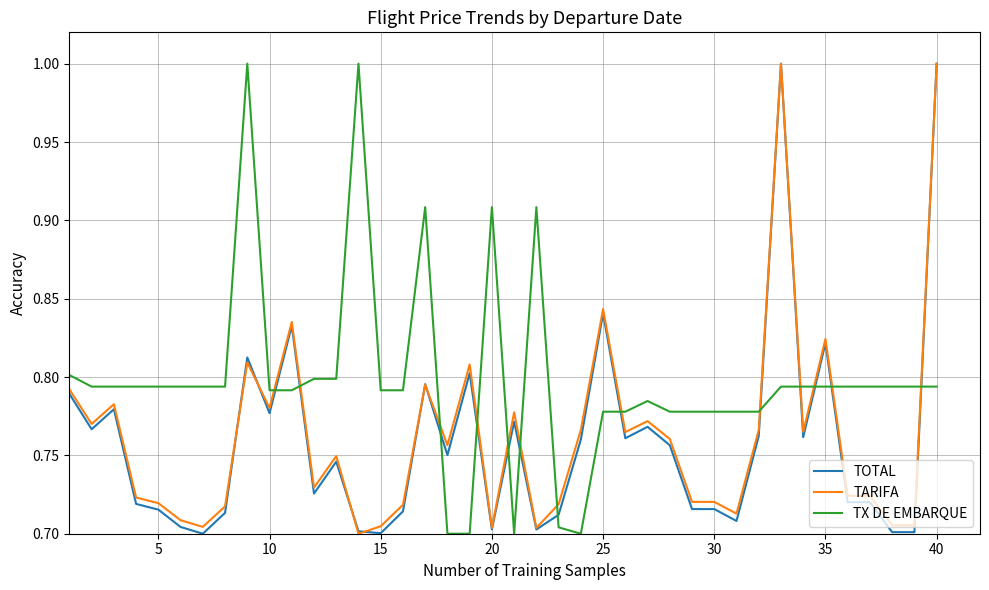

What are all the series names shown in the legend?

TOTAL, TARIFA, TX DE EMBARQUE